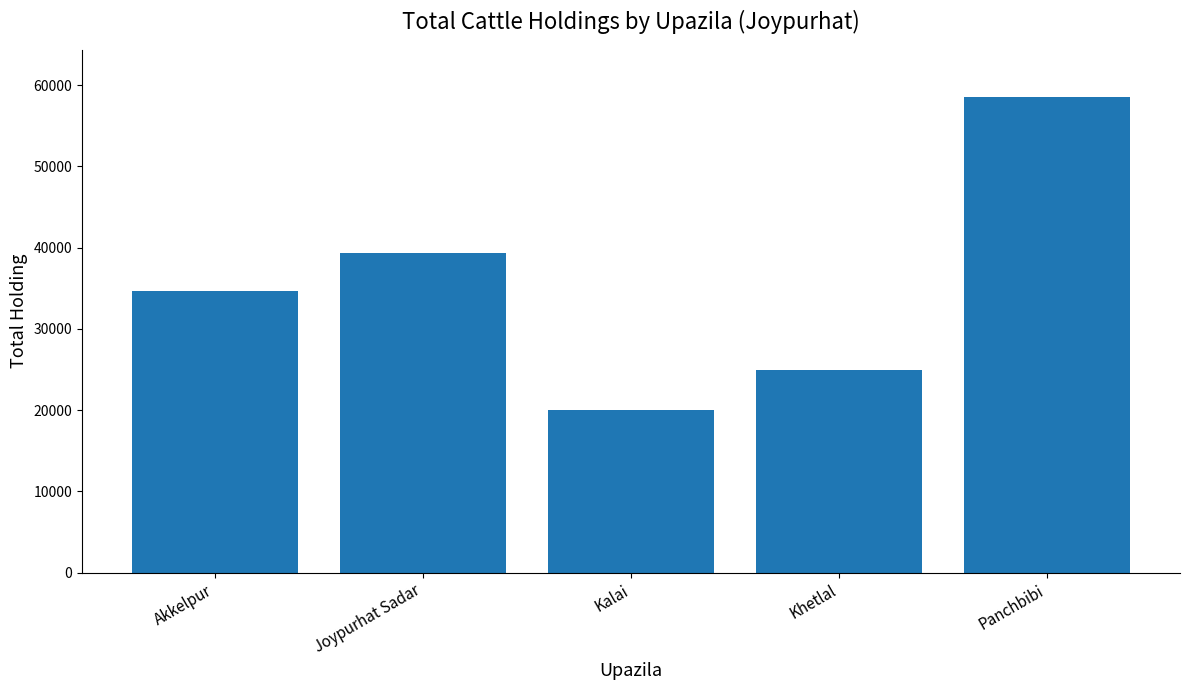

How many values are below 34665?

2